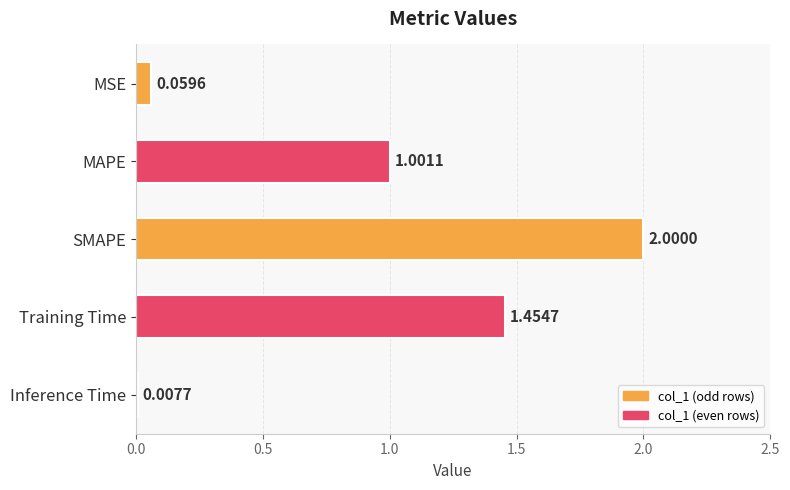

At which category does the chart reach its minimum across all series?

Inference Time